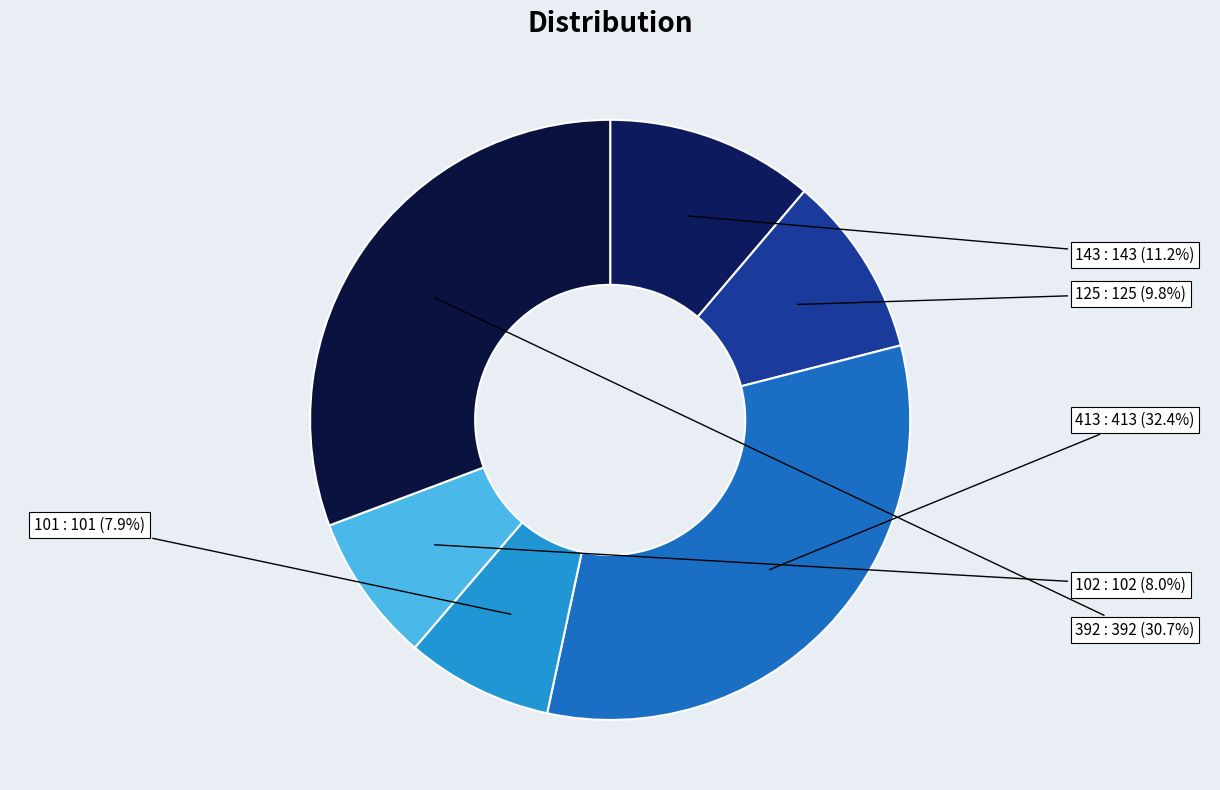

Does any single category account for the majority?

No